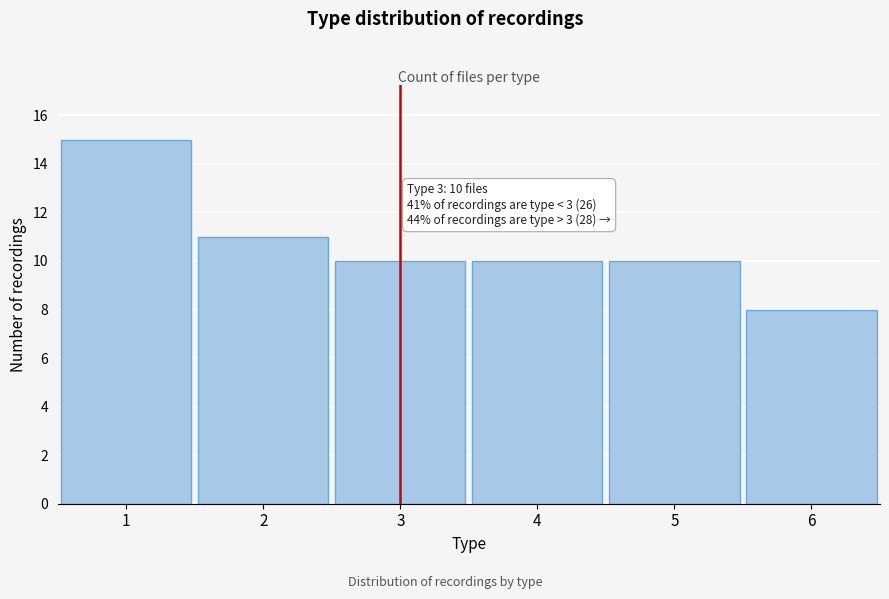

Reading left to right, transcribe all the data shown in this chart.

1=15	2=11	3=10	4=10	5=10	6=8